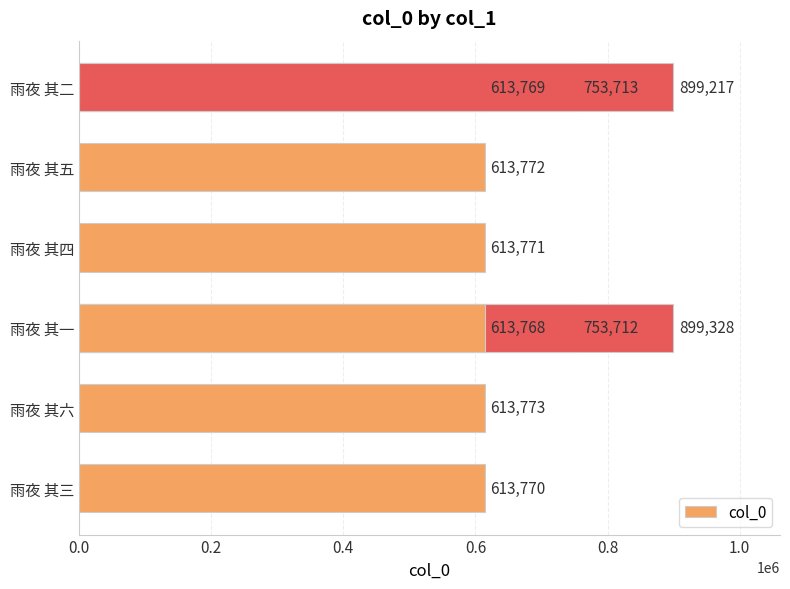

Reading left to right, transcribe all the data shown in this chart.

613770	613773	753712	613771	613772	899328	753713	613769	899217	613768